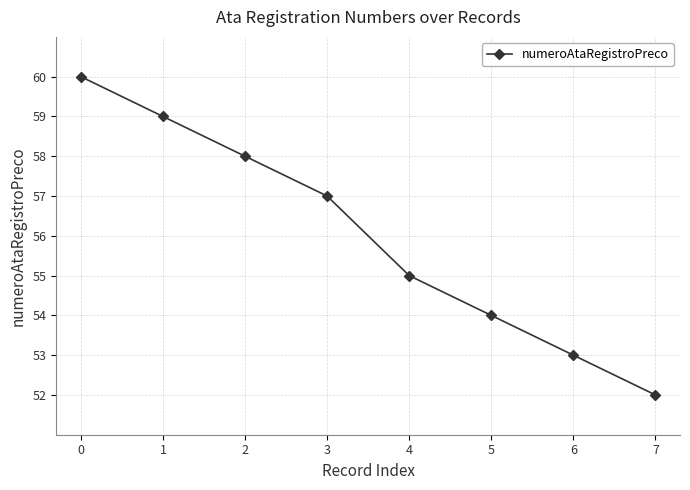

Between 6 and 3, which is larger?

3